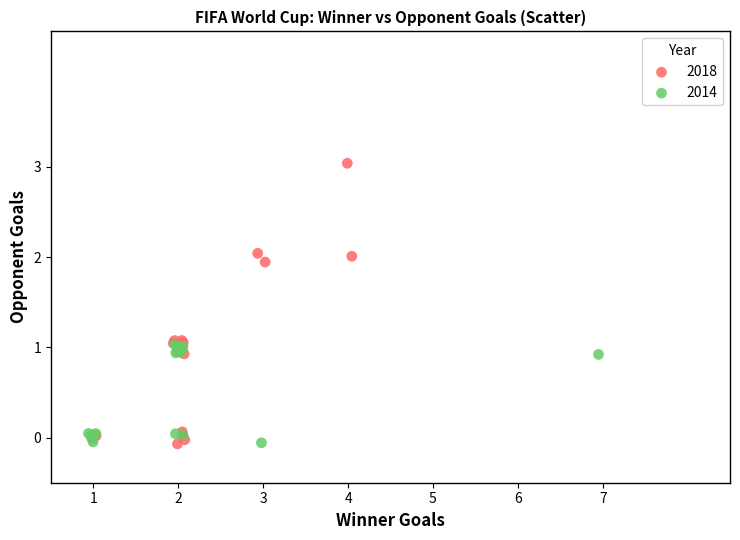

Which series has the largest Y range (max minus min)?

2018